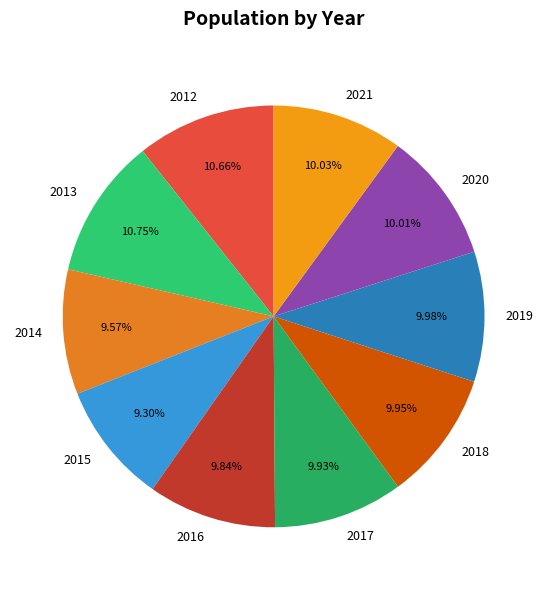

What percentage is the 2020 slice, to the nearest percent?

10%